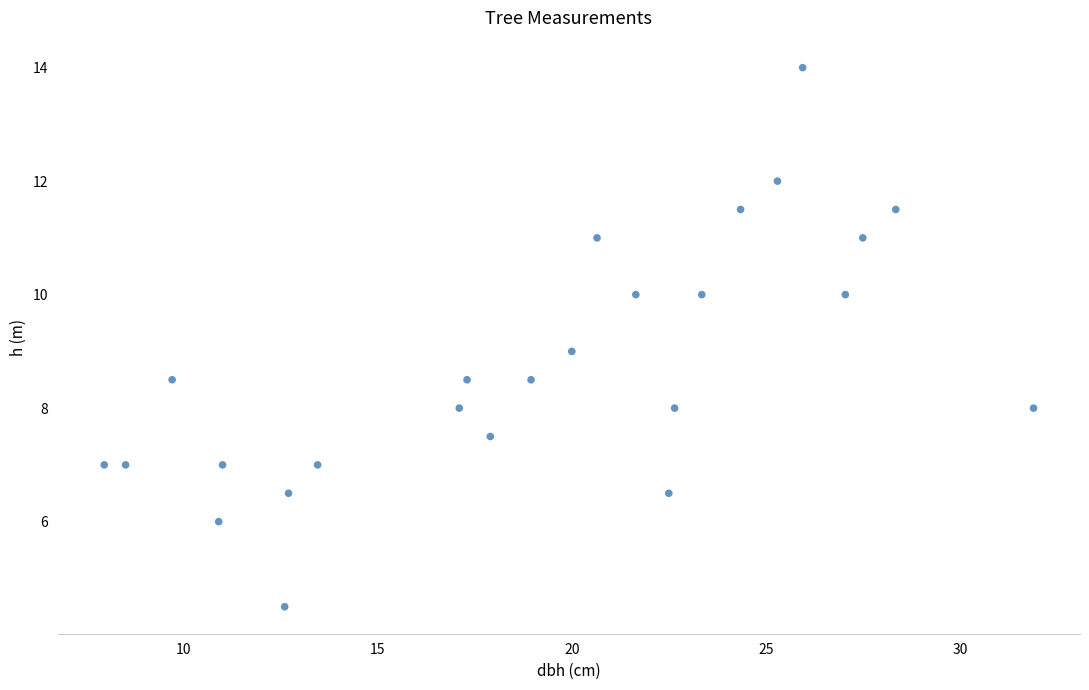

What is the range of X values (max minus min)?

23.9